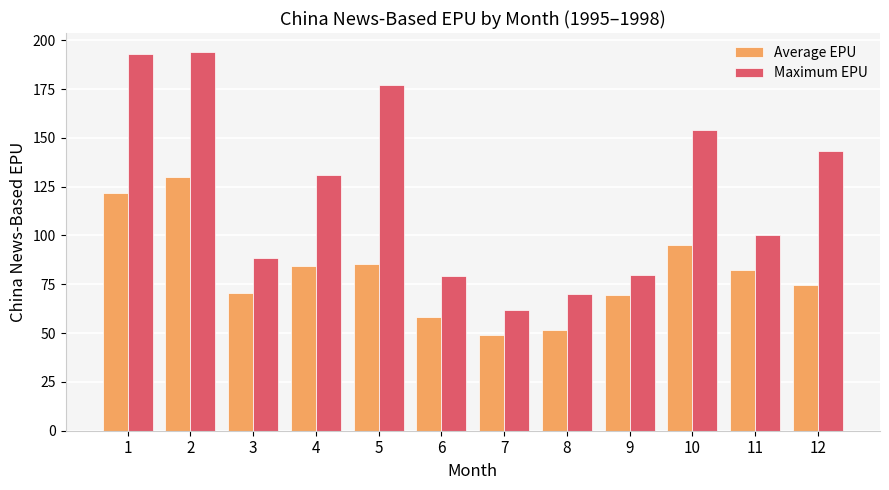

Reading right to left, list all the values displayed in this chart.

Average EPU: 12=74.5	11=82.4	10=95.2	9=69.7	8=51.5	7=49.3	6=58.4	5=85.5	4=84.3	3=70.5	2=129.8	1=121.8
Maximum EPU: 12=143.1	11=100.1	10=153.9	9=80.0	8=70.0	7=61.7	6=79.1	5=177.1	4=131.0	3=88.2	2=194.0	1=192.9